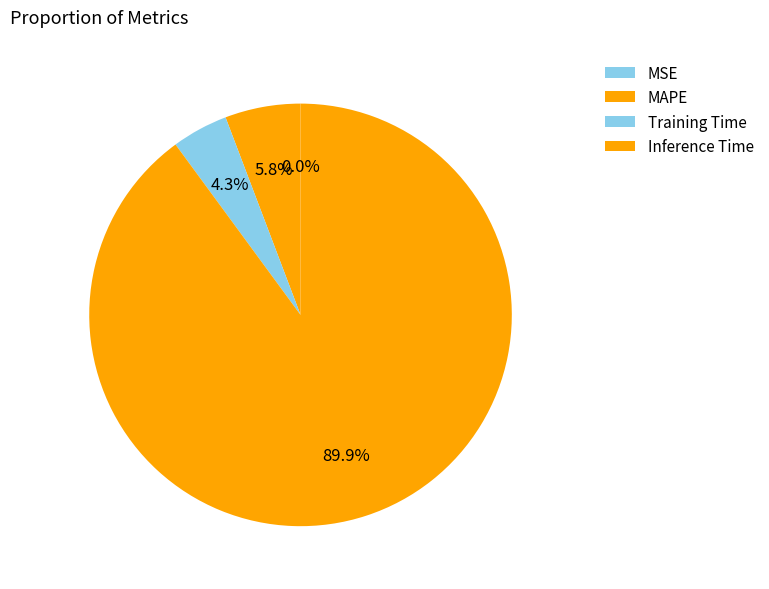

How many segments does this pie chart have?

4